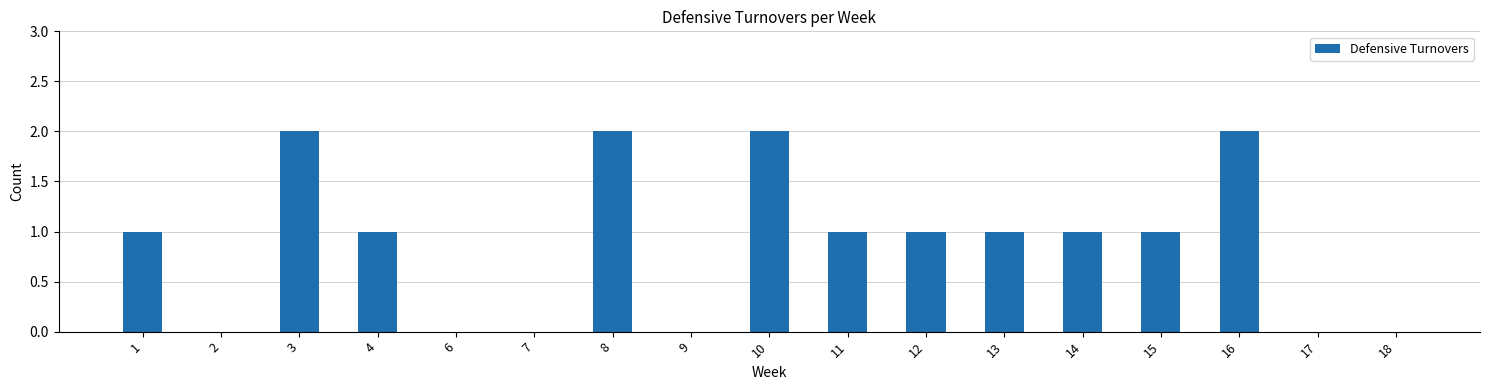

Between 14 and 16, which is larger?

16